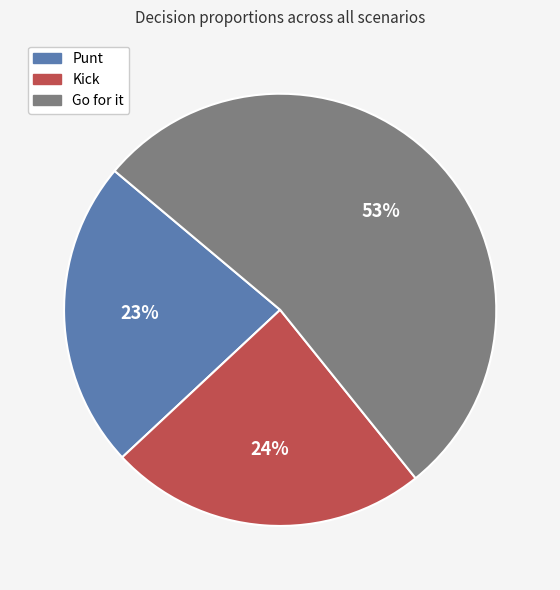

Is there a majority slice in this chart?

Yes